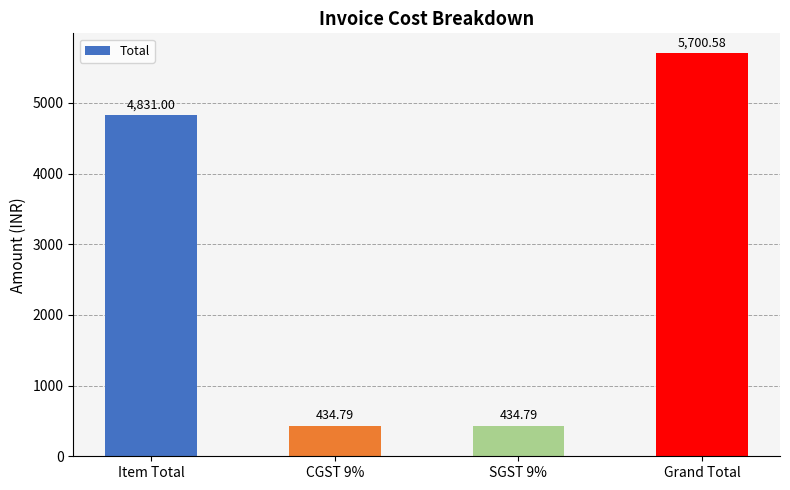

What is the change in value from Item Total to CGST 9%?

-4396.2